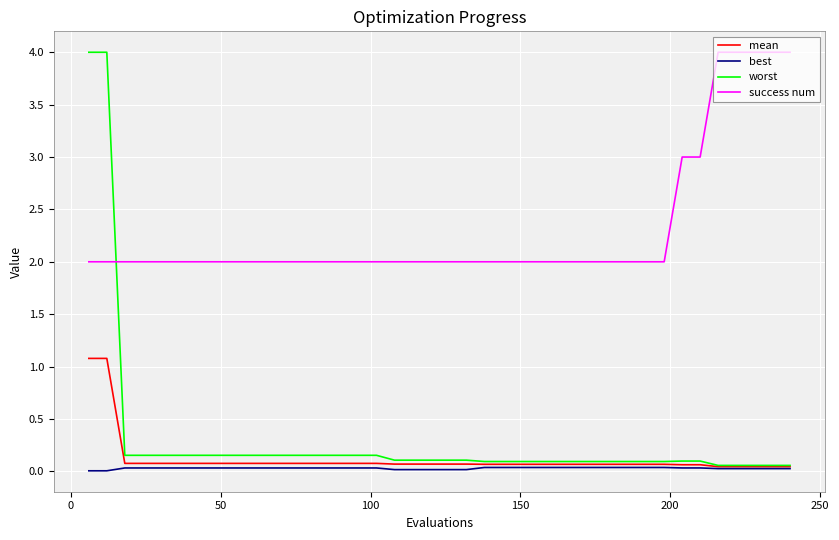

Which series has the widest spread of values?

worst